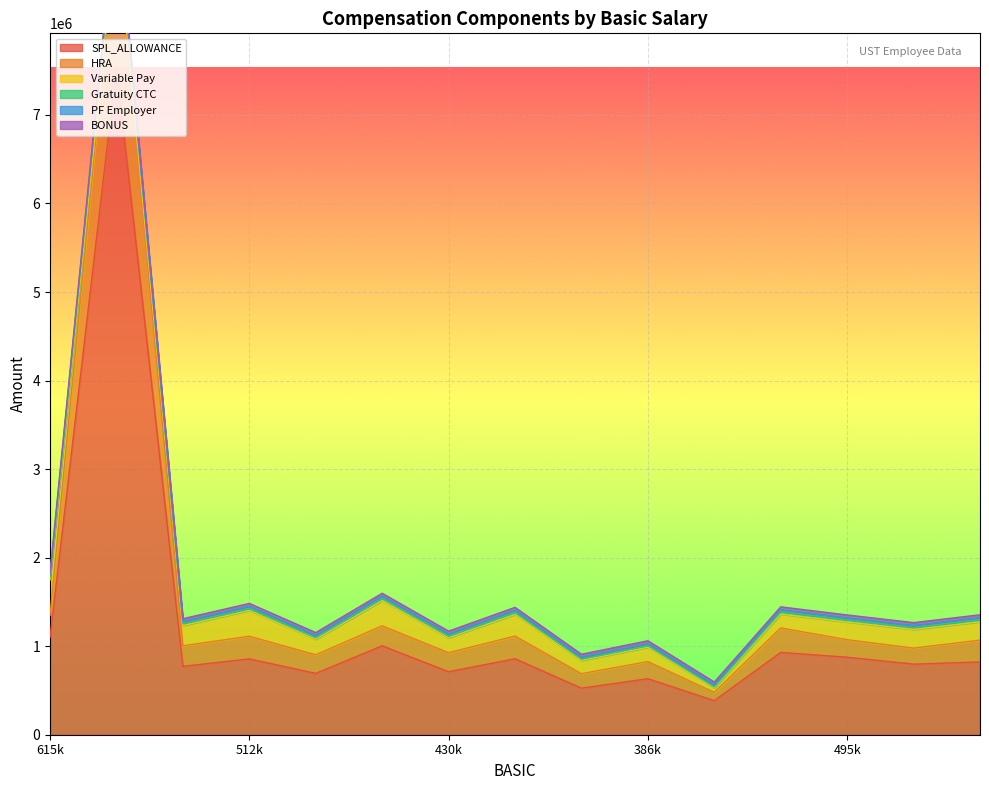

What is the maximum value for SPL_ALLOWANCE?

7544291